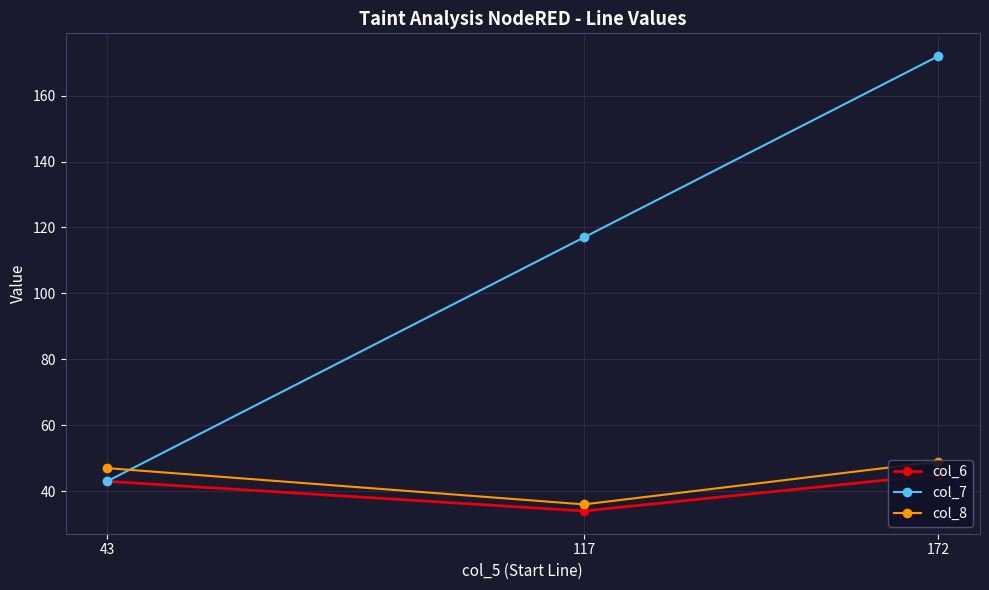

Which series changed the most between 43 and 172?

col_7